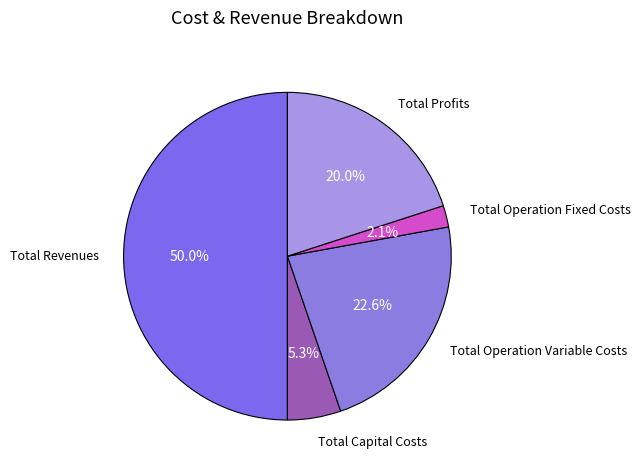

Do Total Capital Costs and Total Revenues together represent more than half of the pie?

Yes